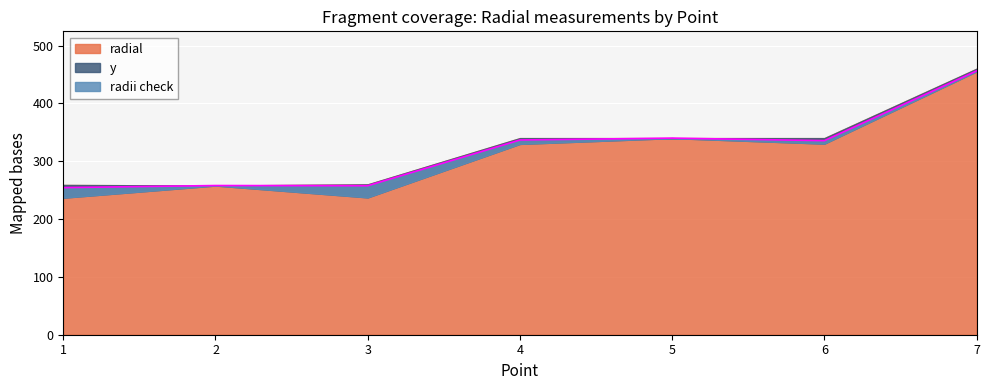

Rank the series at 7 from lowest to highest value.

y, radii check, radial